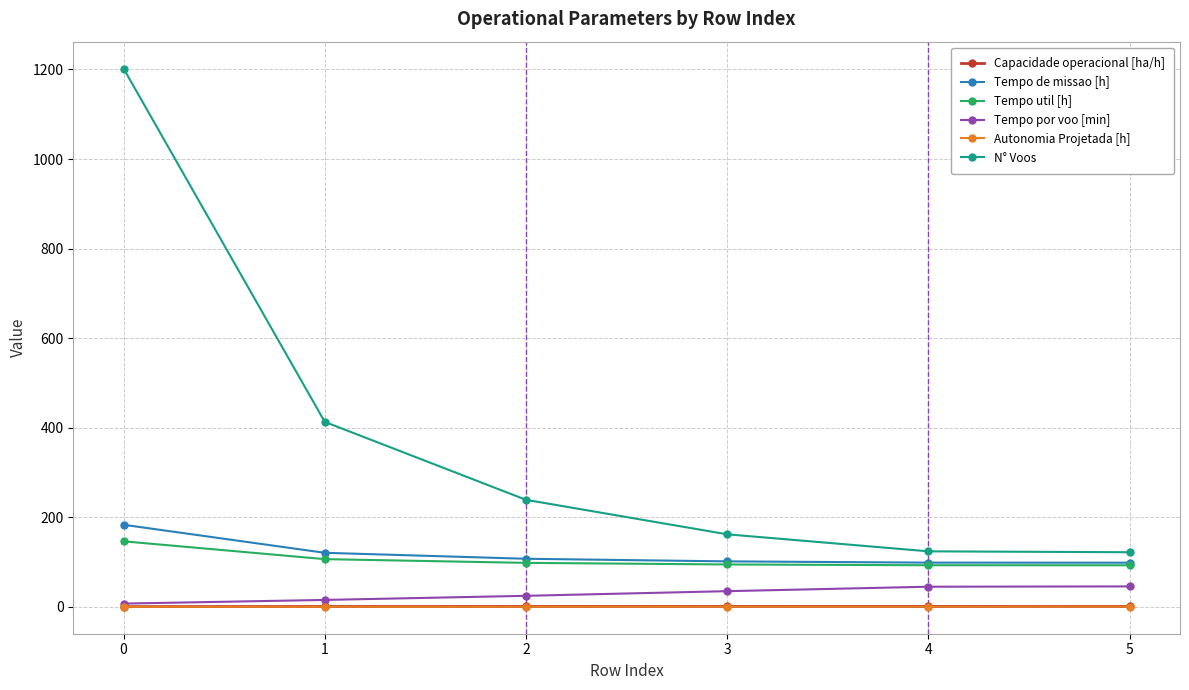

What is the difference between the maximum and second lowest values in the N° Voos series?

1078.0